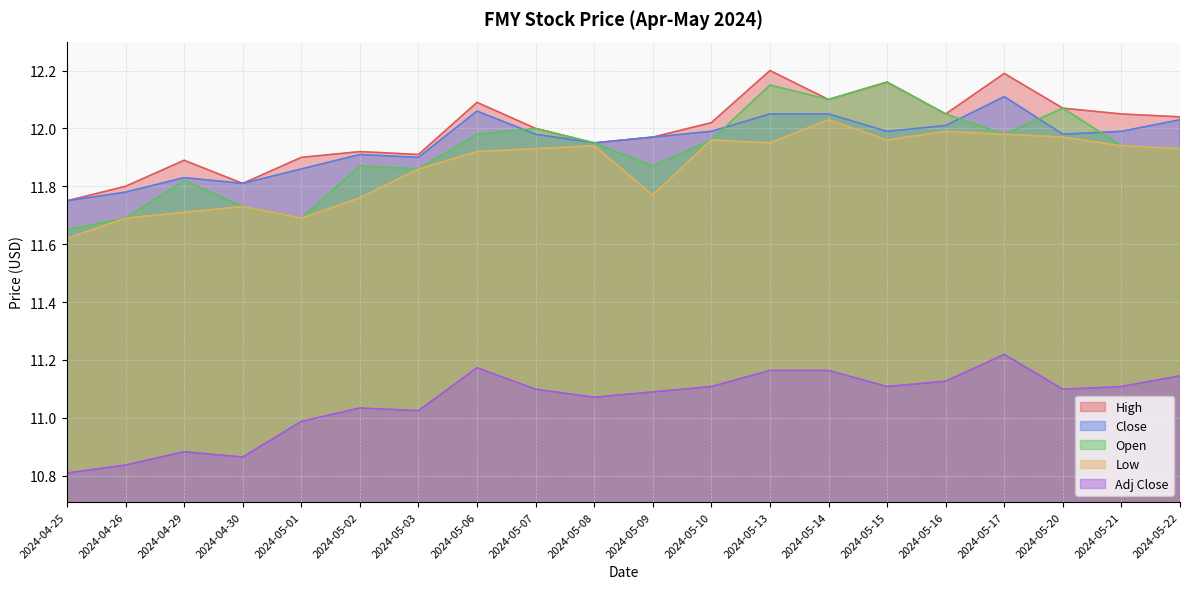

What is the difference between the maximum and minimum values in the Open series?

0.5